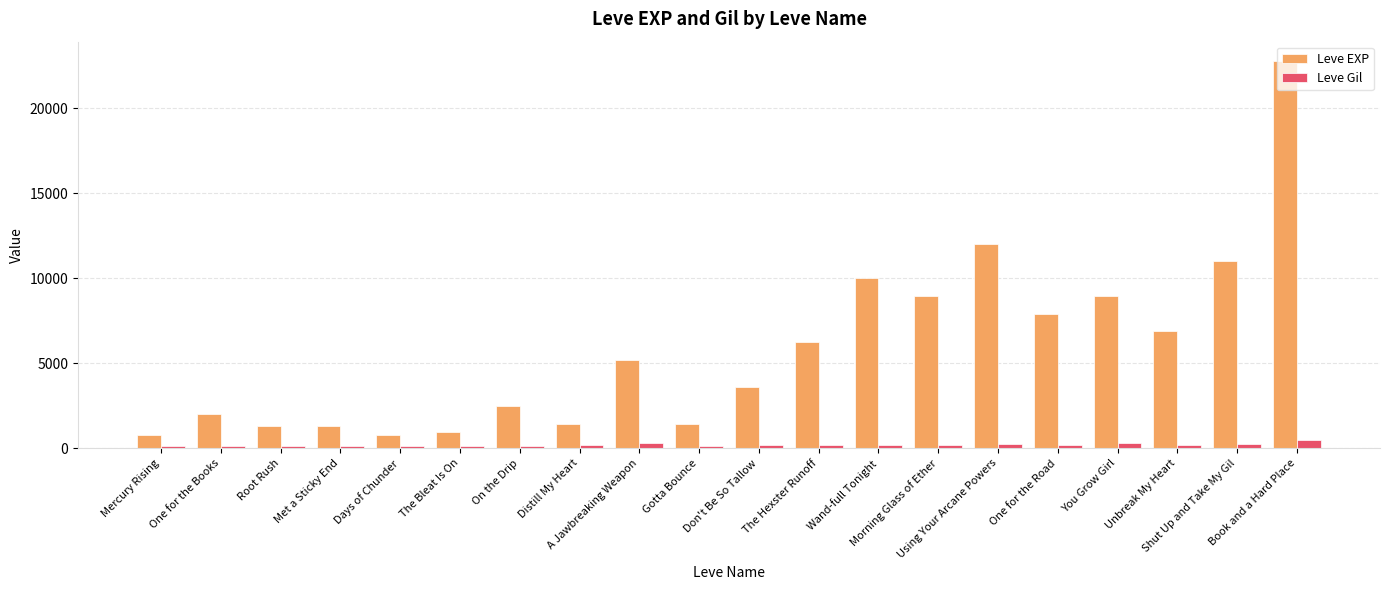

Rank the series by their average value, from highest to lowest.

Leve EXP, Leve Gil